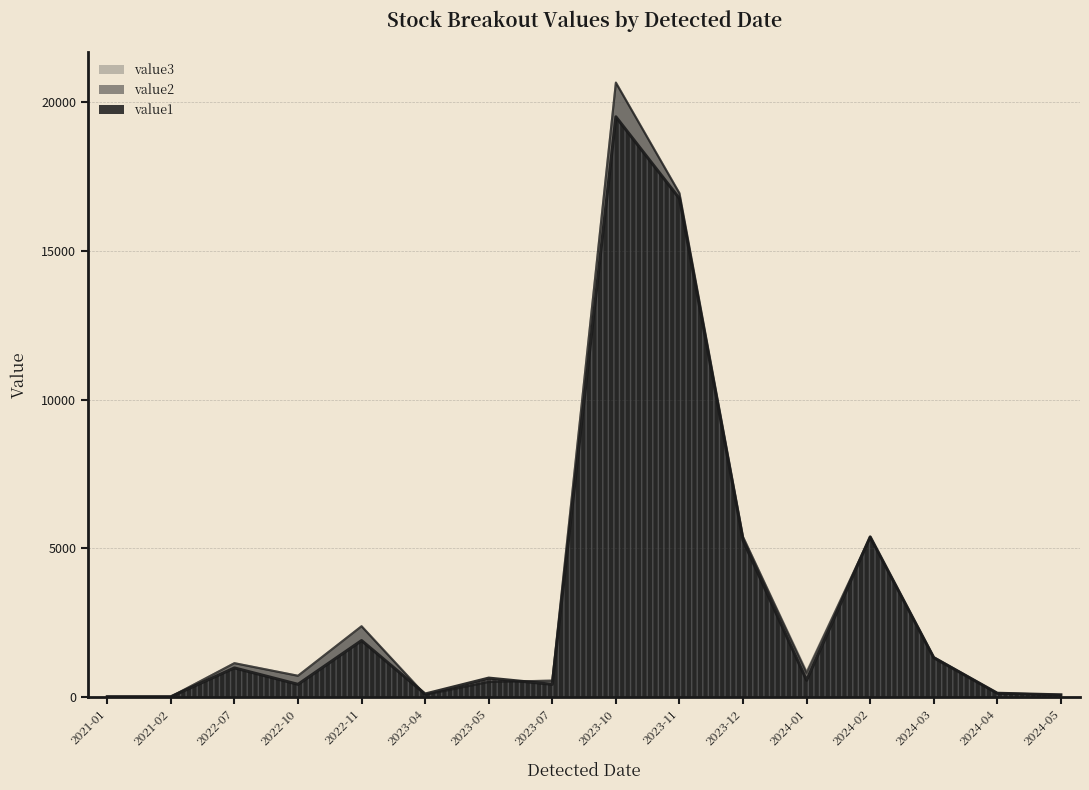

What is the difference between the value1 values at 2023-07 and 2023-05?

210.0